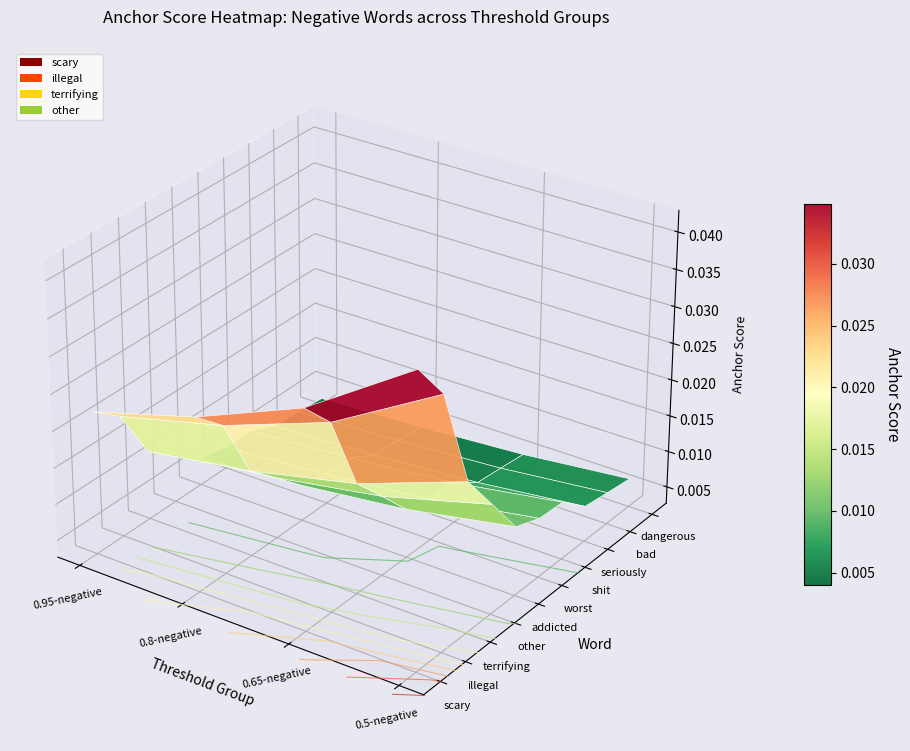

How many data points does each series have?

4